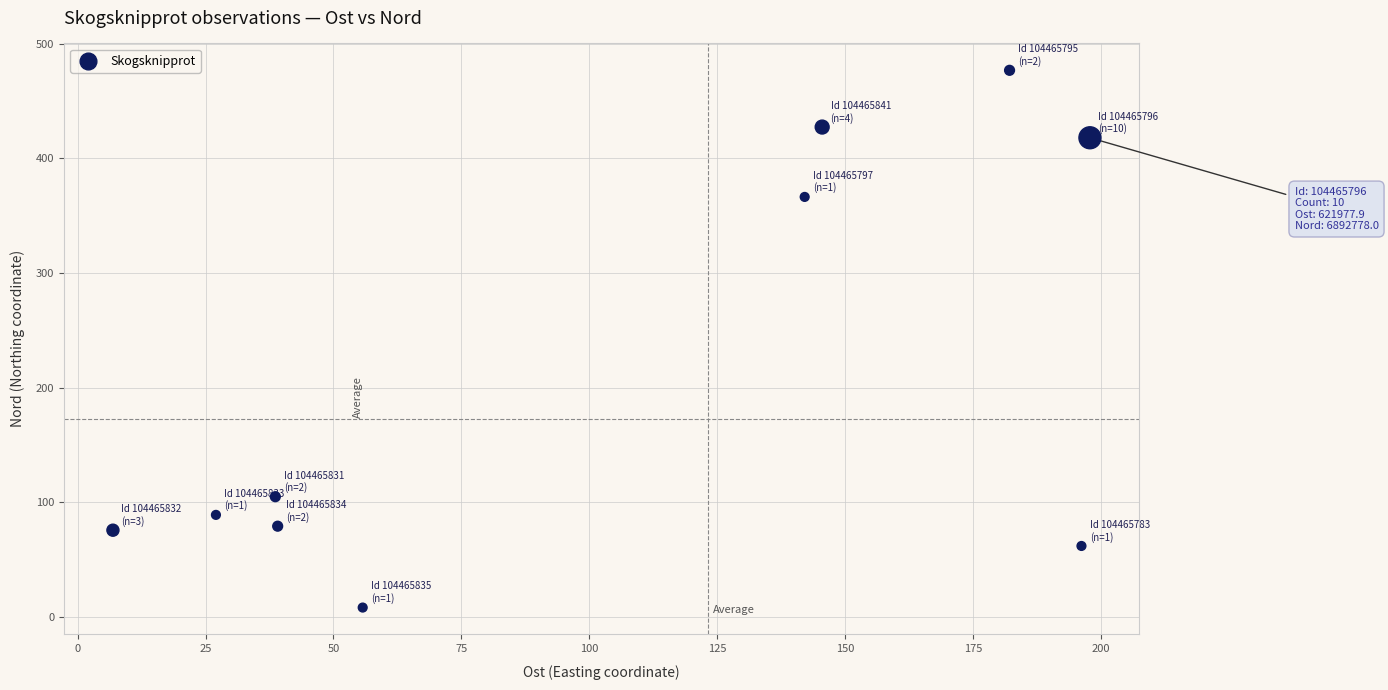

What is the range of Y values (max minus min)?

468.8